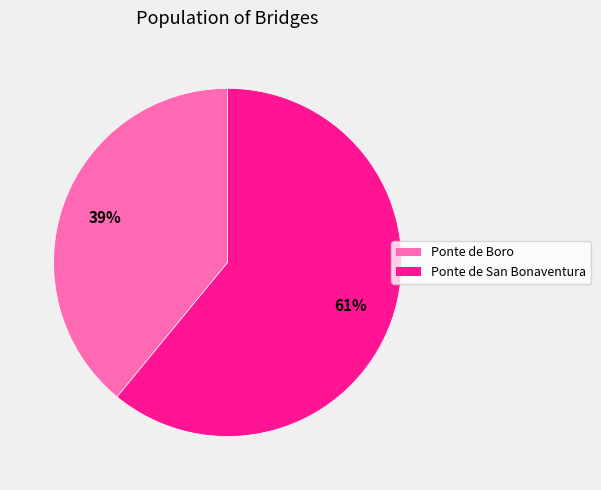

True or false: Ponte de Boro accounts for 29% of the total.

False